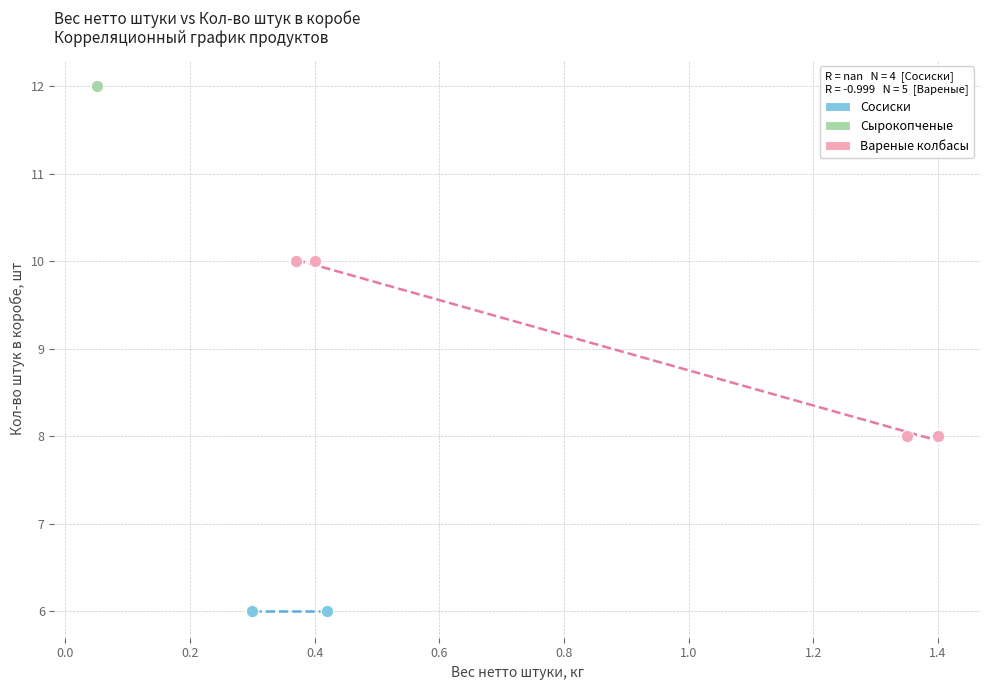

Which series contains the highest Y value?

Сырокопченые